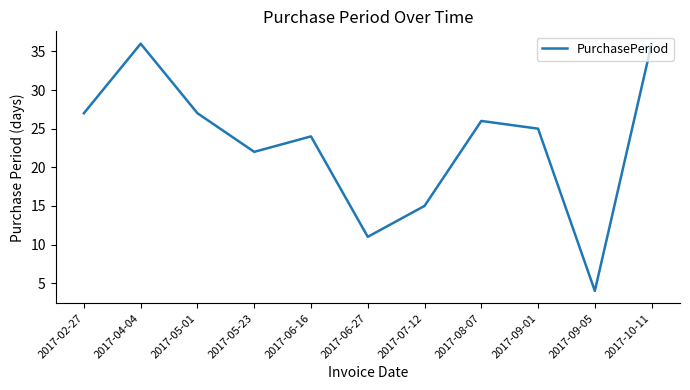

Where is the data nearest to the value 20?

2017-05-23